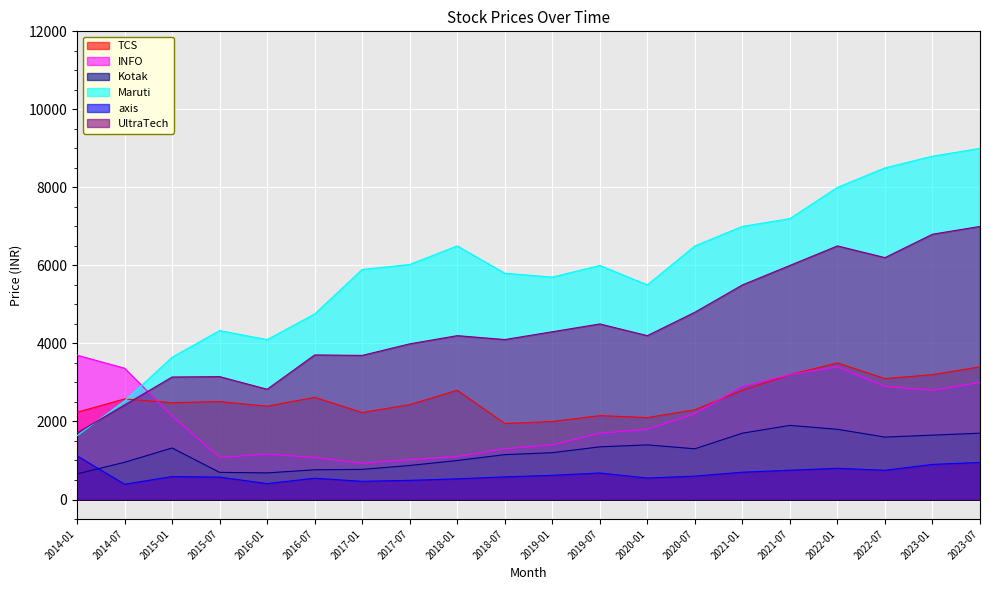

What is the minimum value shown in the chart?

391.9